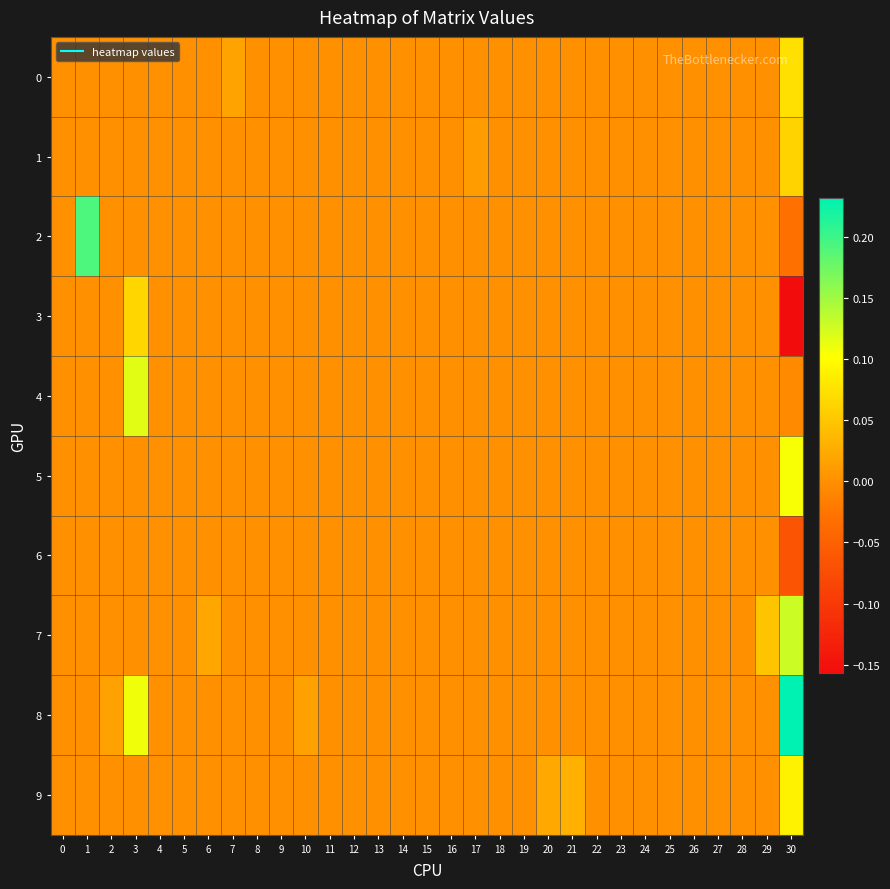

At which category is the sum across all series the highest?

30